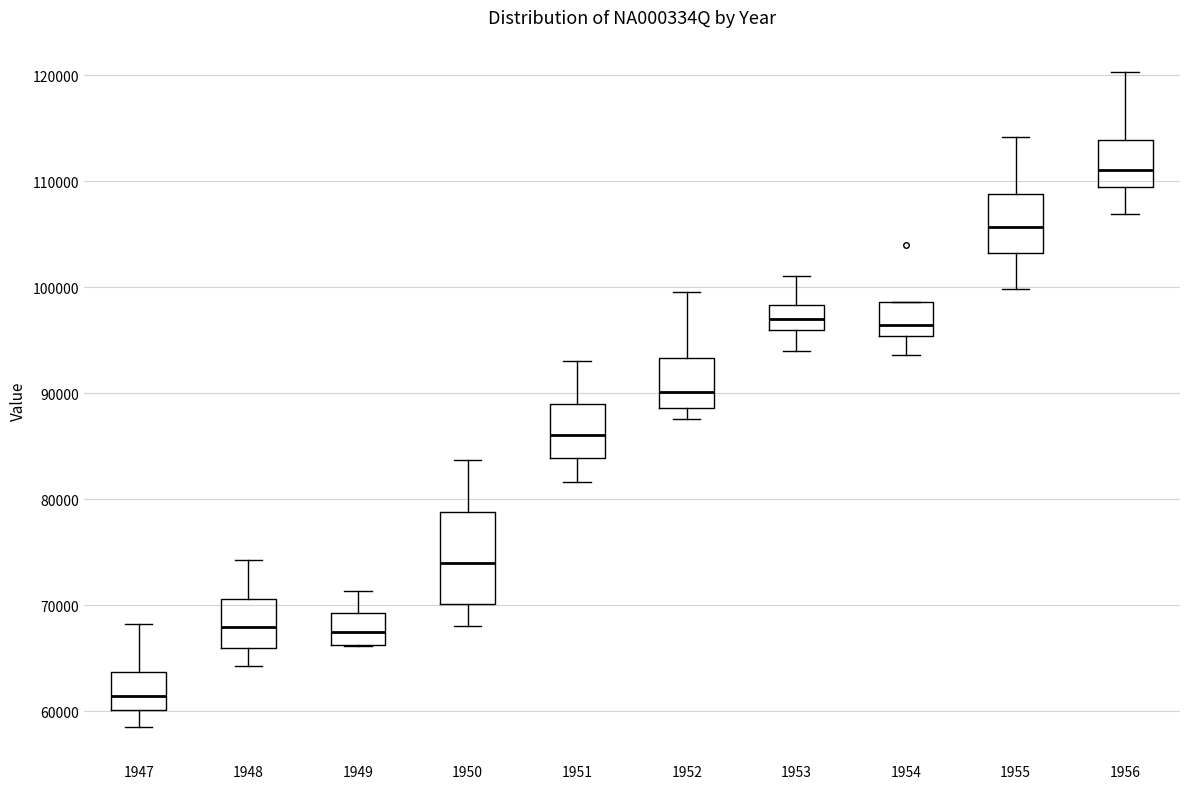

Reading left to right, transcribe this box plot: for each box, give where its median line is, the range the box spans, and where its two whiskers end, as read against the y-axis. The values are not printed on the chart, so give them approximately, as read against the axis.

1947: median 61000, box 60000 to 64000, whiskers 58000 to 68000
1948: median 68000, box 66000 to 71000, whiskers 64000 to 74000
1949: median 67000, box 66000 to 69000, whiskers 66000 to 71000
1950: median 74000, box 70000 to 79000, whiskers 68000 to 84000
1951: median 86000, box 84000 to 89000, whiskers 82000 to 93000
1952: median 90000, box 89000 to 93000, whiskers 88000 to 100000
1953: median 97000, box 96000 to 98000, whiskers 94000 to 101000
1954: median 96000, box 95000 to 99000, whiskers 94000 to 99000
1955: median 106000, box 103000 to 109000, whiskers 100000 to 114000
1956: median 111000, box 109000 to 114000, whiskers 107000 to 120000